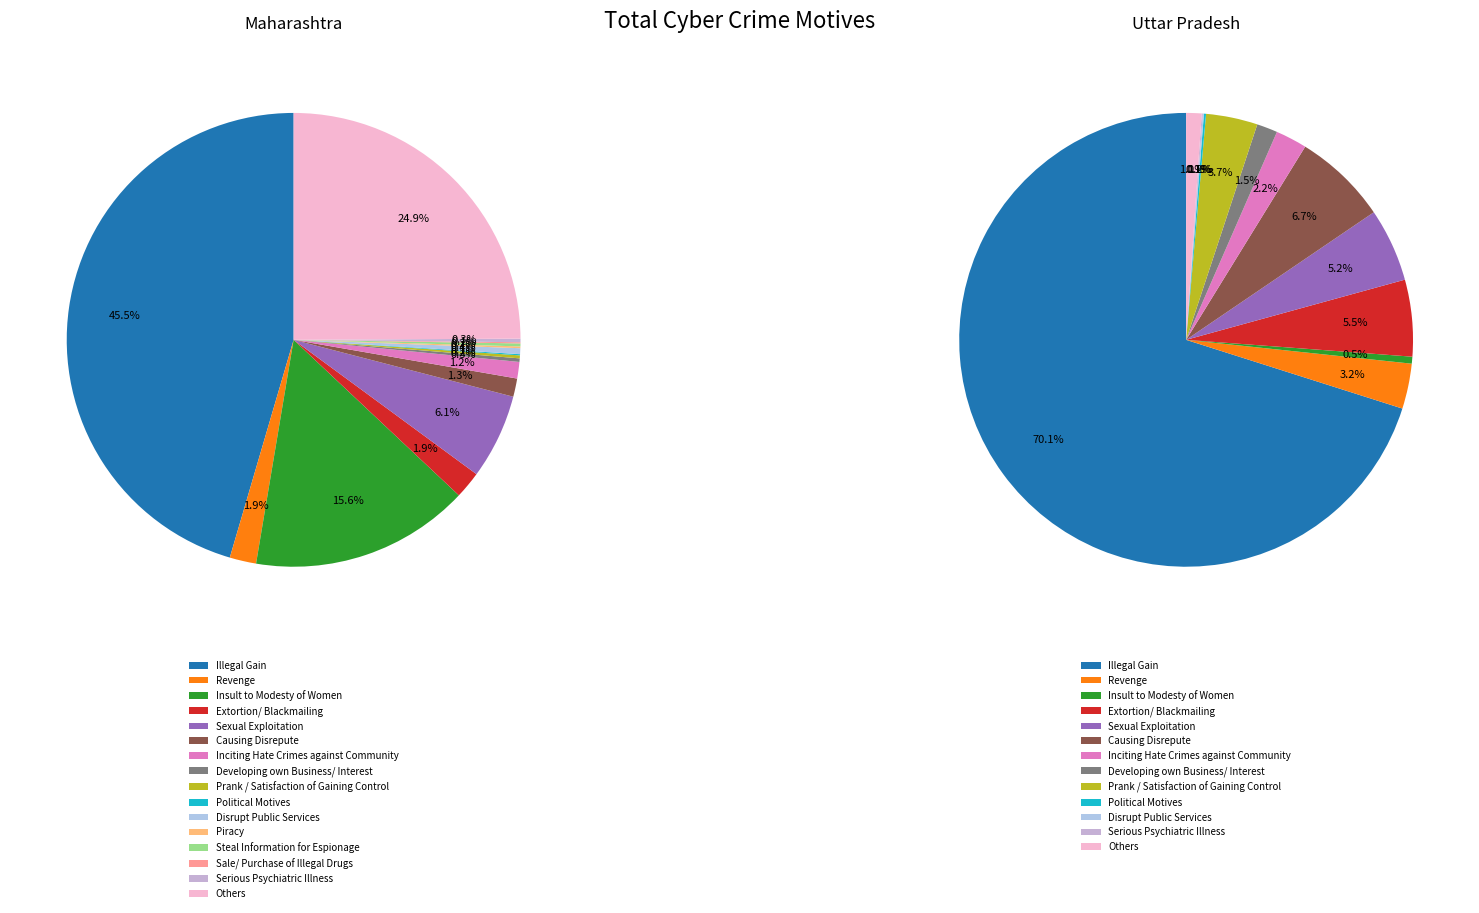

Which has a higher value, Others or Illegal Gain?

Illegal Gain